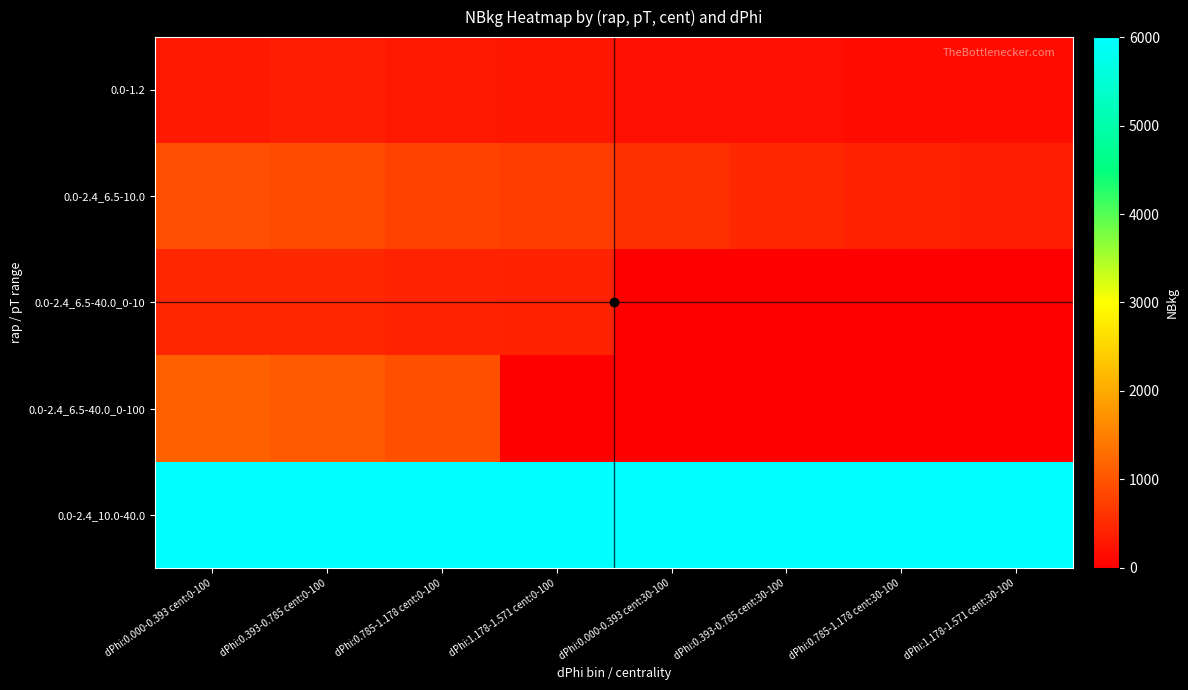

Between dPhi:0.000-0.393 cent:0-100 and dPhi:0.785-1.178 cent:0-100, which is larger?

dPhi:0.000-0.393 cent:0-100